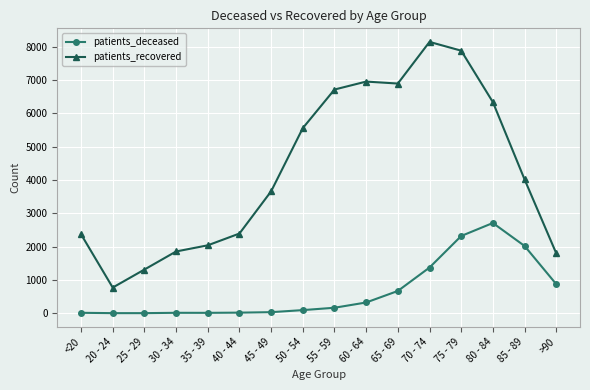

Which series has the largest range (max minus min)?

patients_recovered